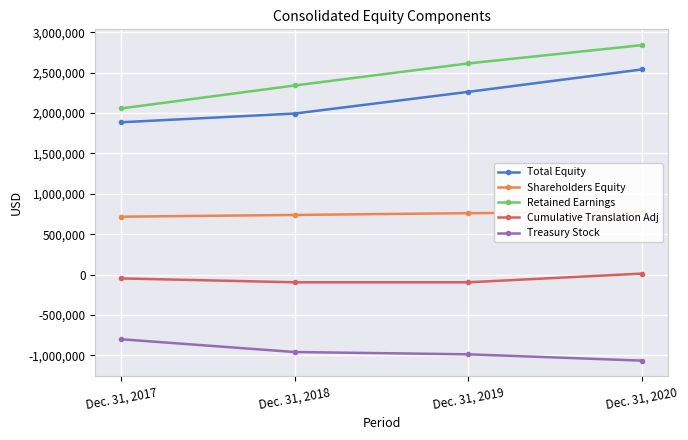

What is the value of the Treasury Stock point at the 1st from the left?

-799674